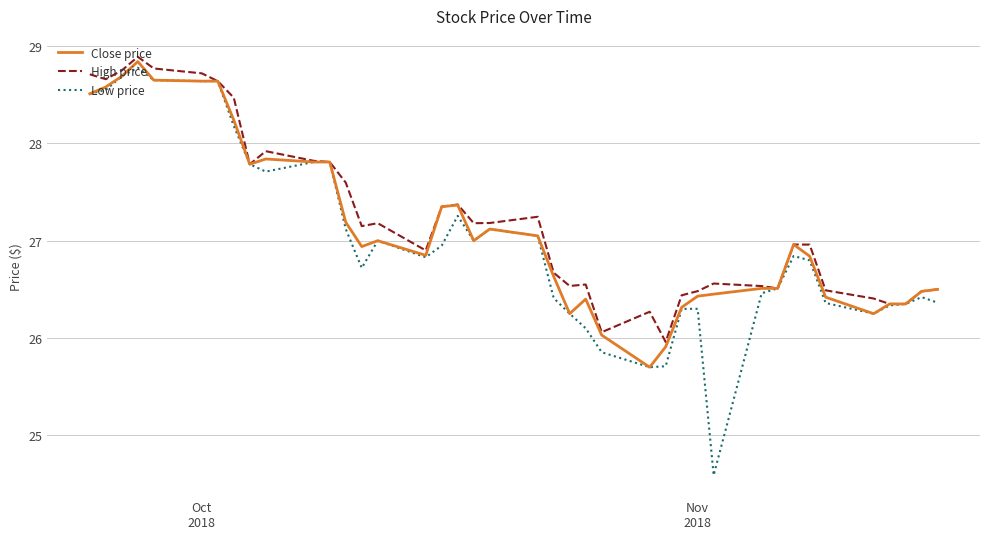

At how many categories does at least one series exceed 27?

20